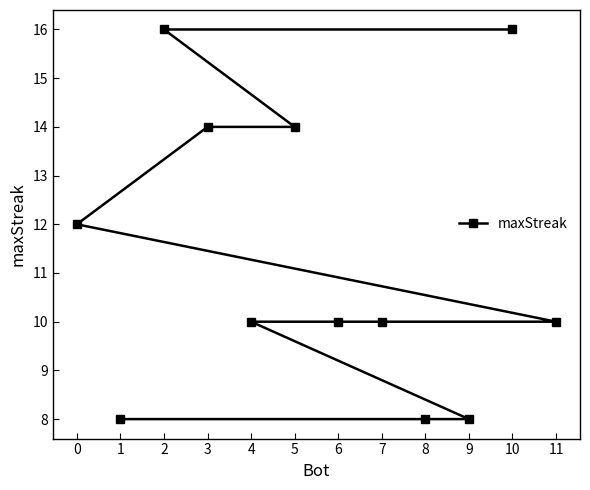

At which label does the data first exceed 10?

0